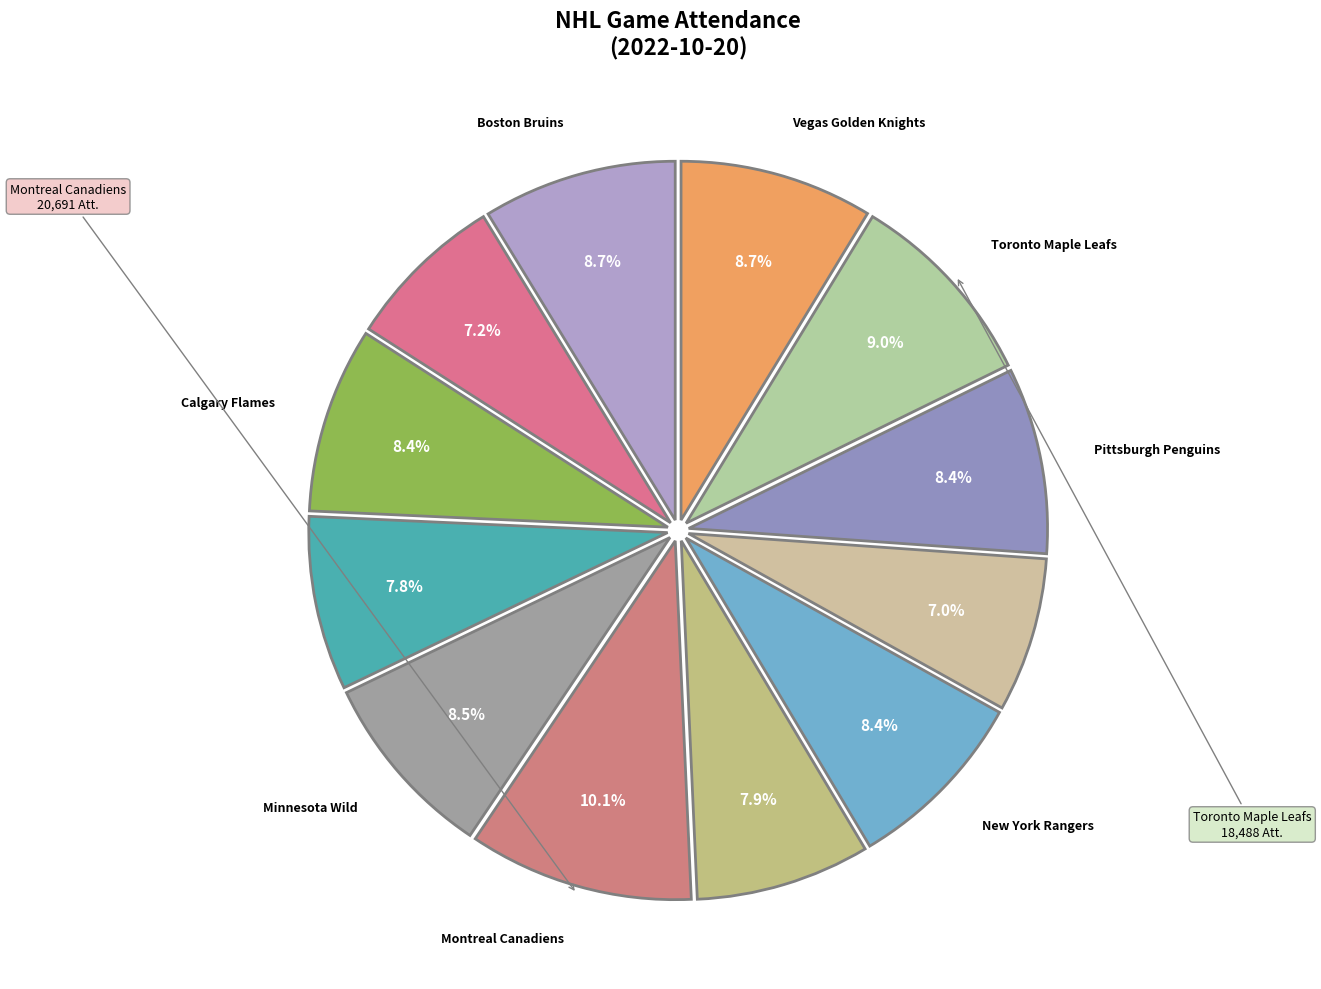

Which category has the smallest portion of the pie?

Ottawa Senators